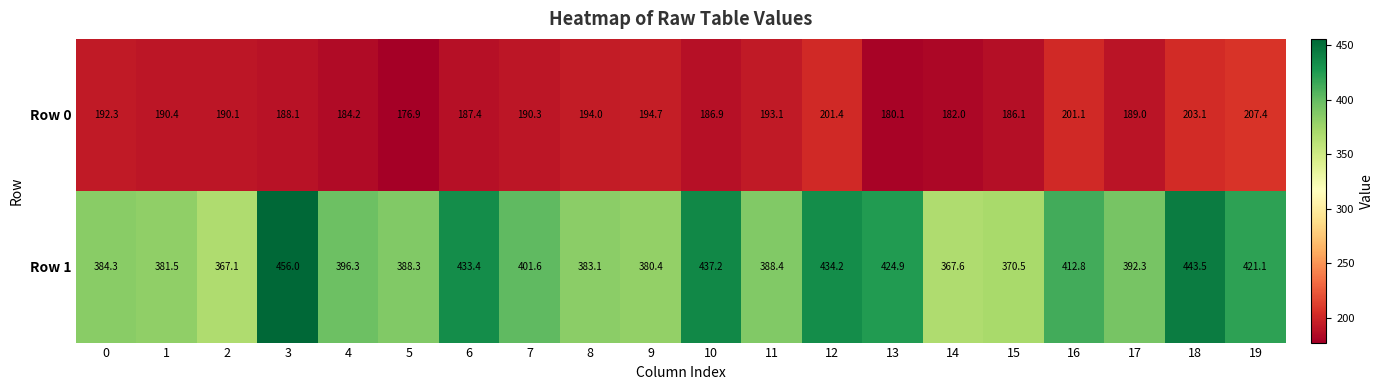

What is the difference between the maximum and minimum values in the Row 1 series?

88.9